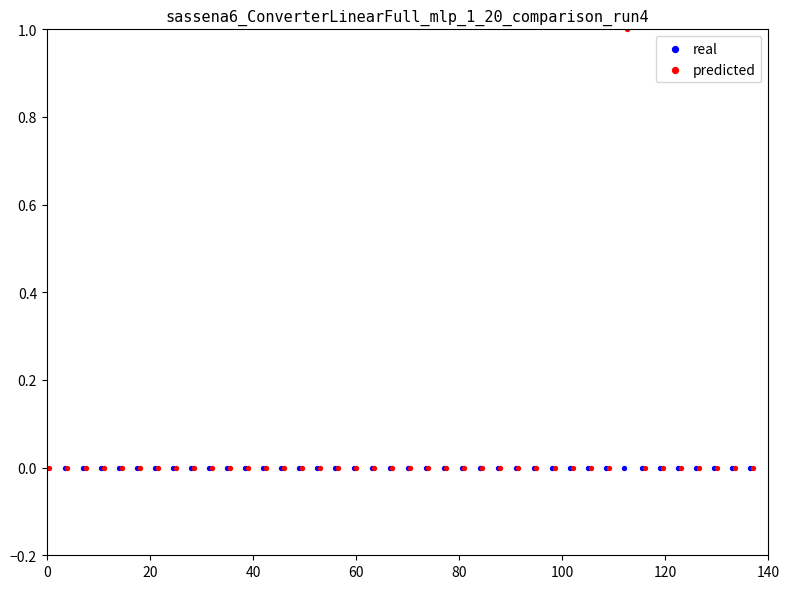

Which series reaches the maximum Y coordinate?

predicted